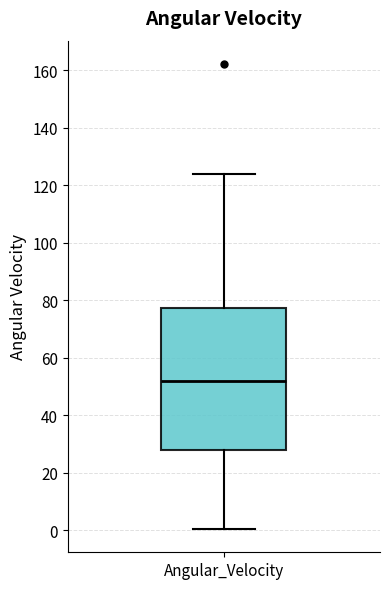

Transcribe this box plot: give where the median line is, the range the box spans, and where the two whiskers end, as read against the y-axis. The values are not printed on the chart, so give them approximately, as read against the axis.

median 52, box 28 to 78, whiskers 0 to 124